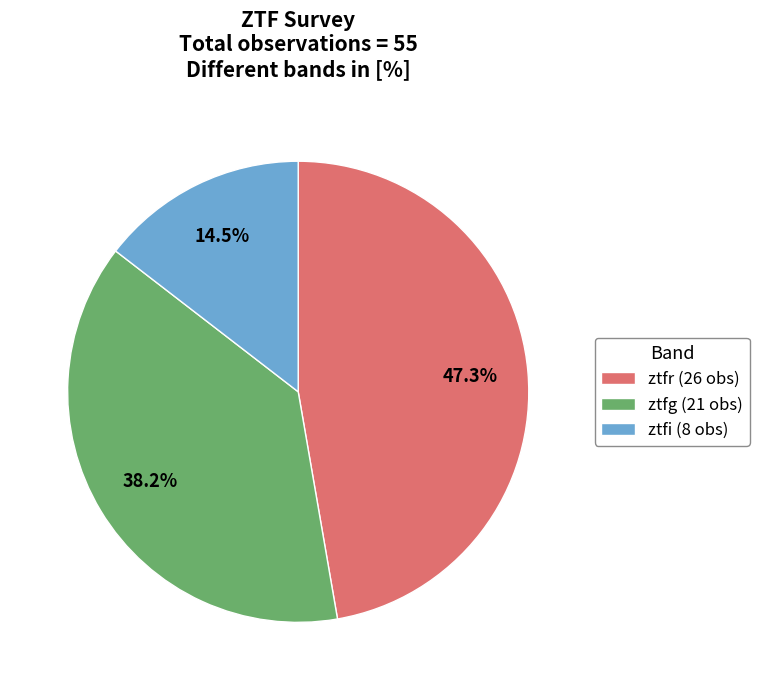

Count the number of slices in the pie.

3